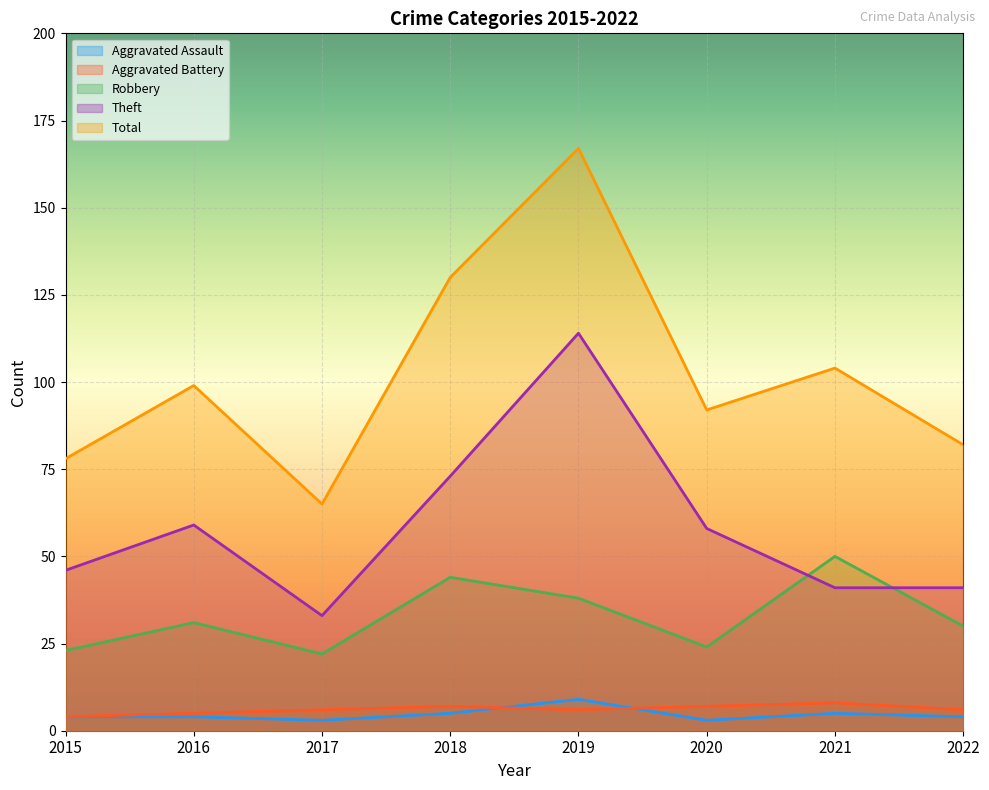

What is the average value of the Robbery series?

33